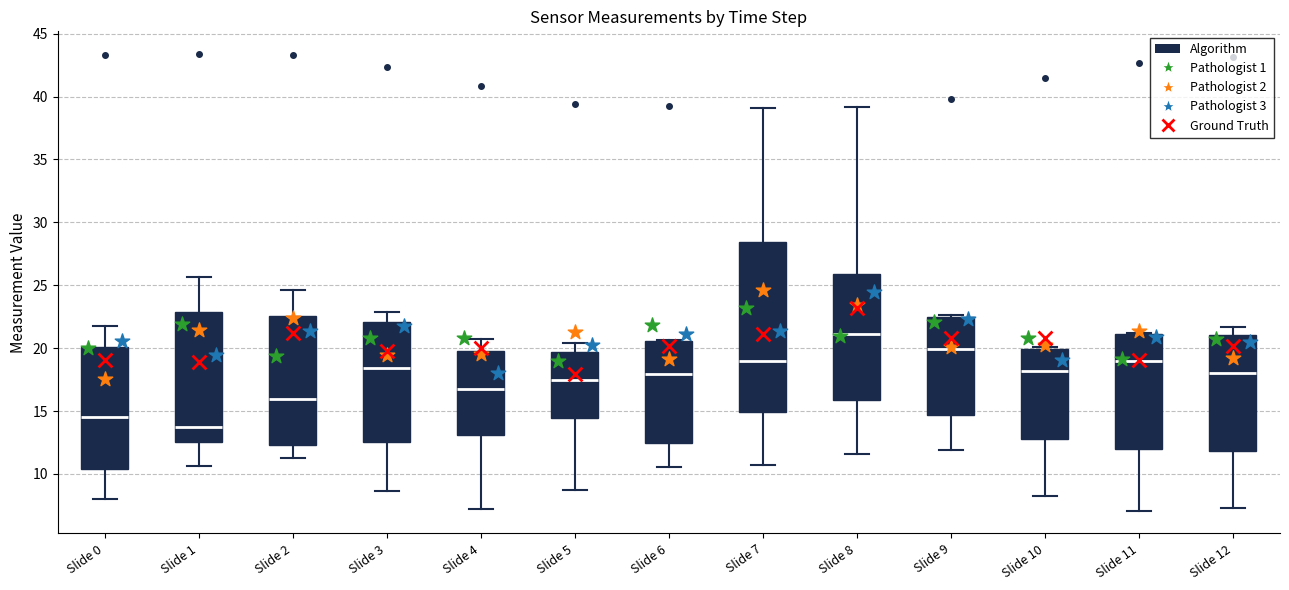

Reading left to right, read every box against the y-axis: the position of its median line, the range the box covers, and the ends of its whiskers. The values are not printed on the chart, so give them approximately, as read against the axis.

Slide 0: median 14.5, box 10.5 to 20.0, whiskers 8.0 to 22.0
Slide 1: median 13.5, box 12.5 to 23.0, whiskers 10.5 to 25.5
Slide 2: median 16.0, box 12.5 to 22.5, whiskers 11.5 to 24.5
Slide 3: median 18.5, box 12.5 to 22.0, whiskers 8.5 to 23.0
Slide 4: median 16.5, box 13.0 to 20.0, whiskers 7.0 to 20.5
Slide 5: median 17.5, box 14.5 to 19.5, whiskers 8.5 to 20.5
Slide 6: median 18.0, box 12.5 to 20.5, whiskers 10.5 to 20.5
Slide 7: median 19.0, box 15.0 to 28.5, whiskers 10.5 to 39.0
Slide 8: median 21.0, box 16.0 to 26.0, whiskers 11.5 to 39.0
Slide 9: median 20.0, box 14.5 to 22.5, whiskers 12.0 to 22.5 (just above the box's upper edge)
Slide 10: median 18.0, box 12.5 to 20.0, whiskers 8.0 to 20.0
Slide 11: median 19.0, box 12.0 to 21.0, whiskers 7.0 to 21.0
Slide 12: median 18.0, box 12.0 to 21.0, whiskers 7.5 to 21.5